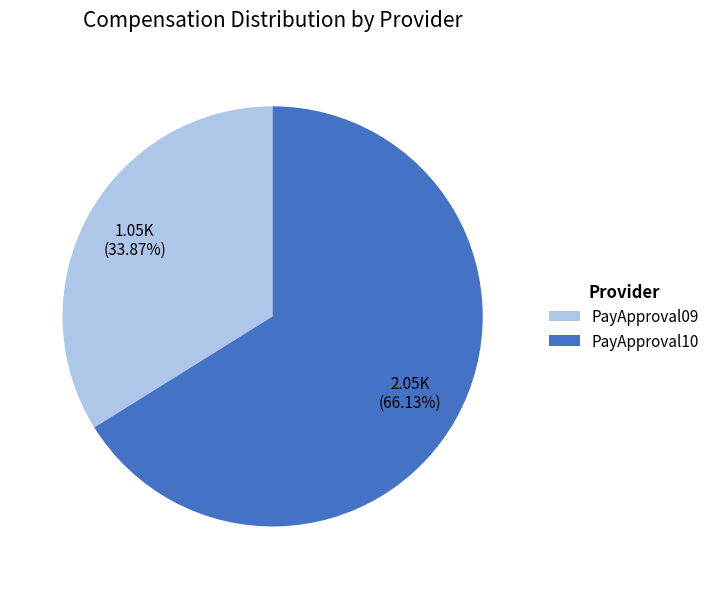

Is the sum of PayApproval09 and PayApproval10 greater than half?

Yes